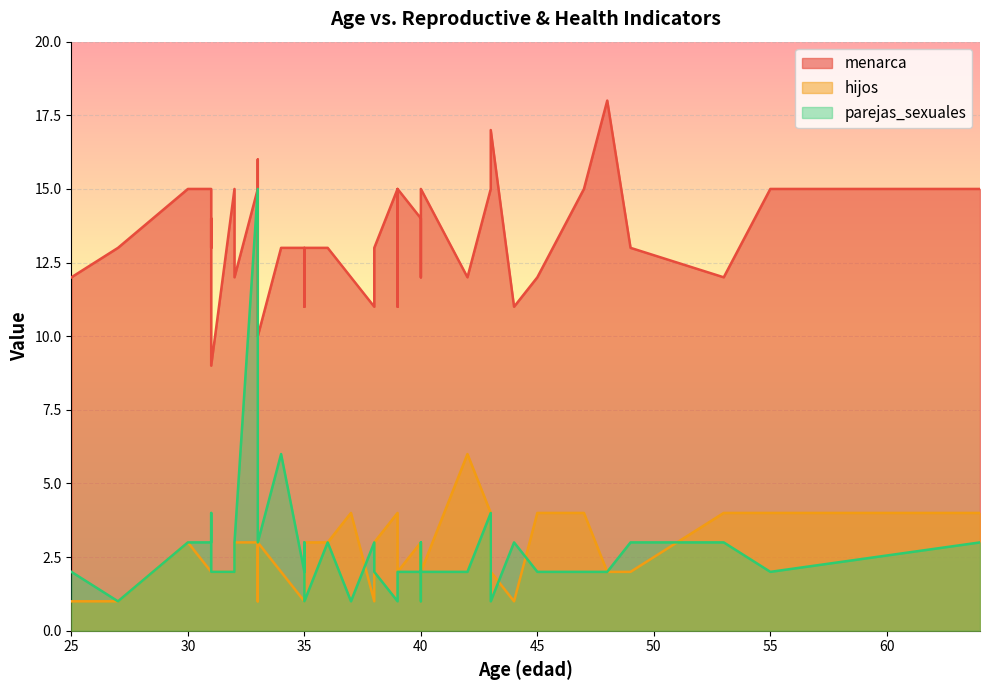

At how many categories does at least one series exceed 13?

17